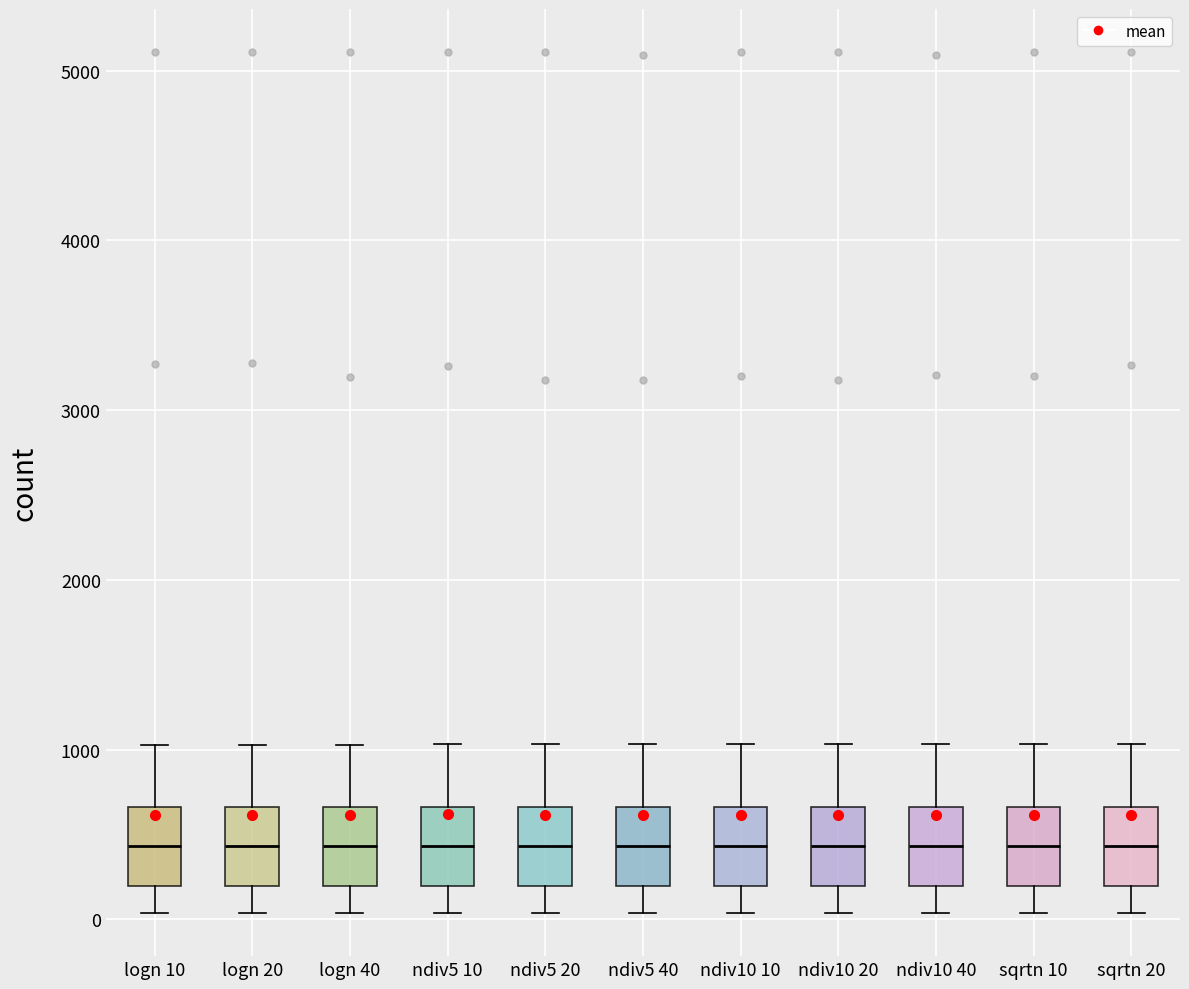

Where is the upper edge of the box for logn 20 on the y-axis? The values are not printed on the chart, so give them approximately, as read against the axis.

700